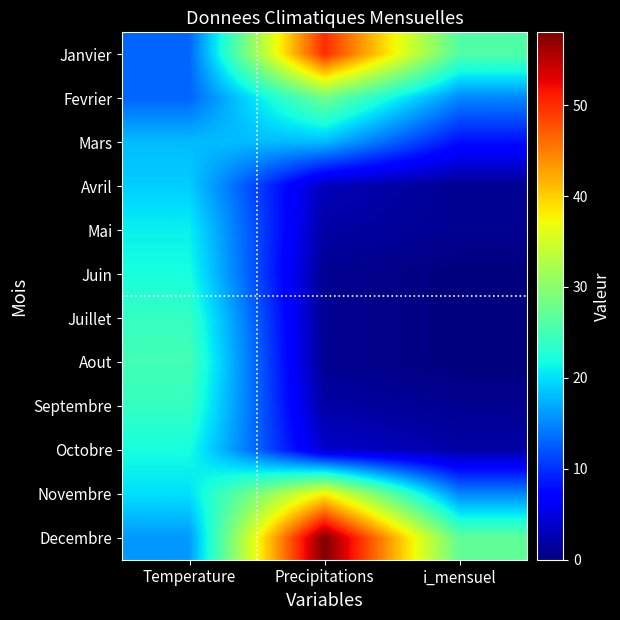

Which series changed the most between Temperature and Precipitations?

Decembre